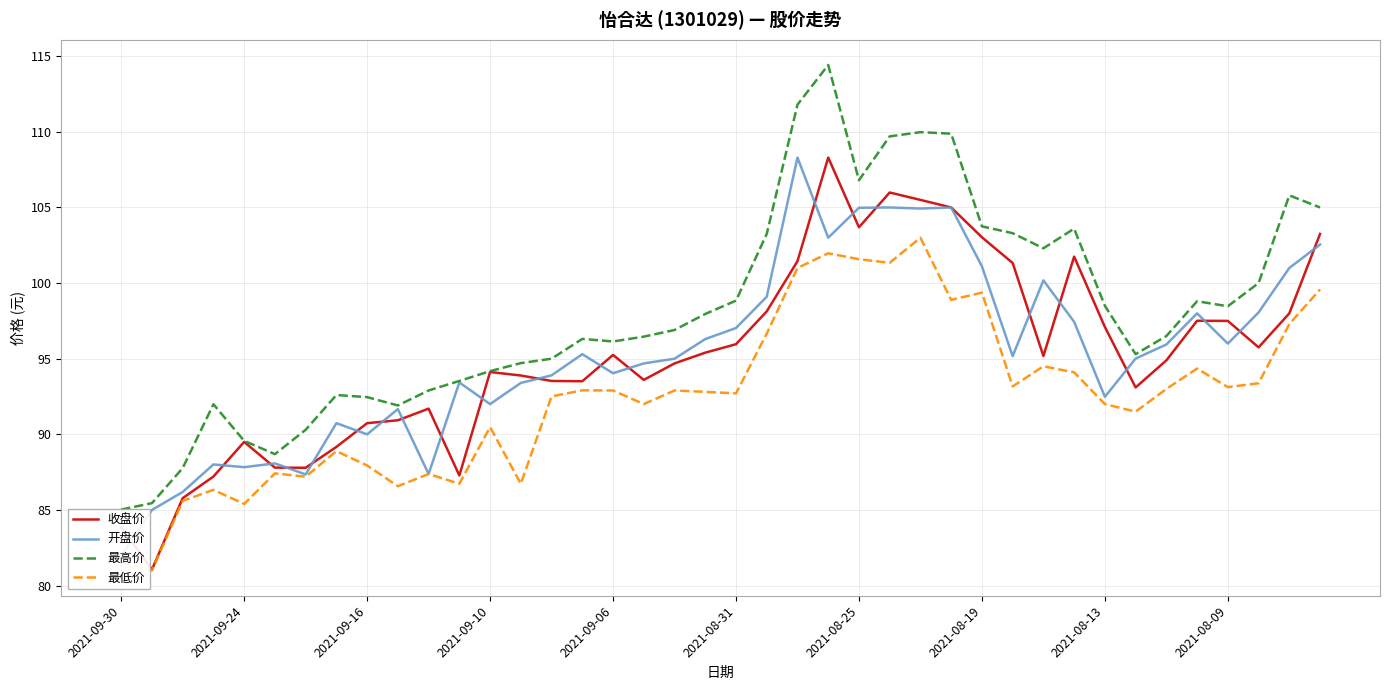

What is the total value across all series at 35?

388.7